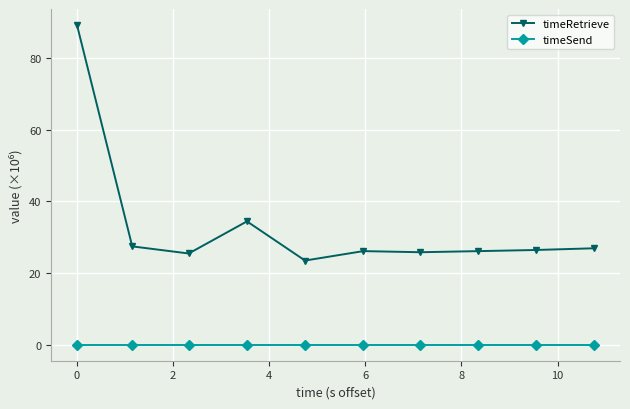

At how many categories does at least one series exceed 8?

10